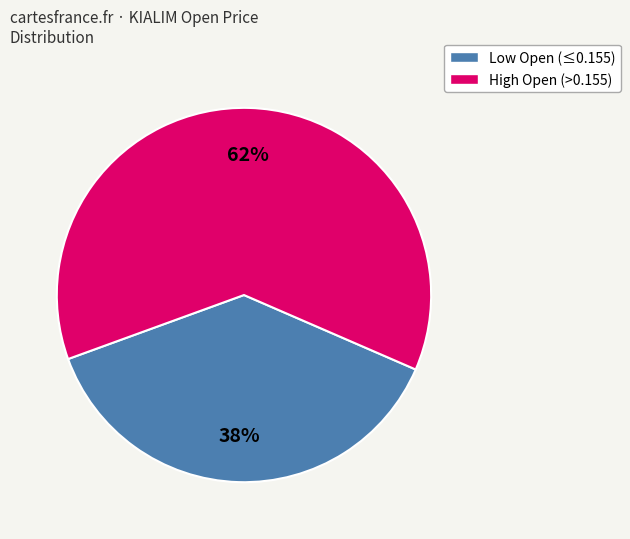

To the nearest percent, what is the difference between the largest and smallest slice percentages?

24%